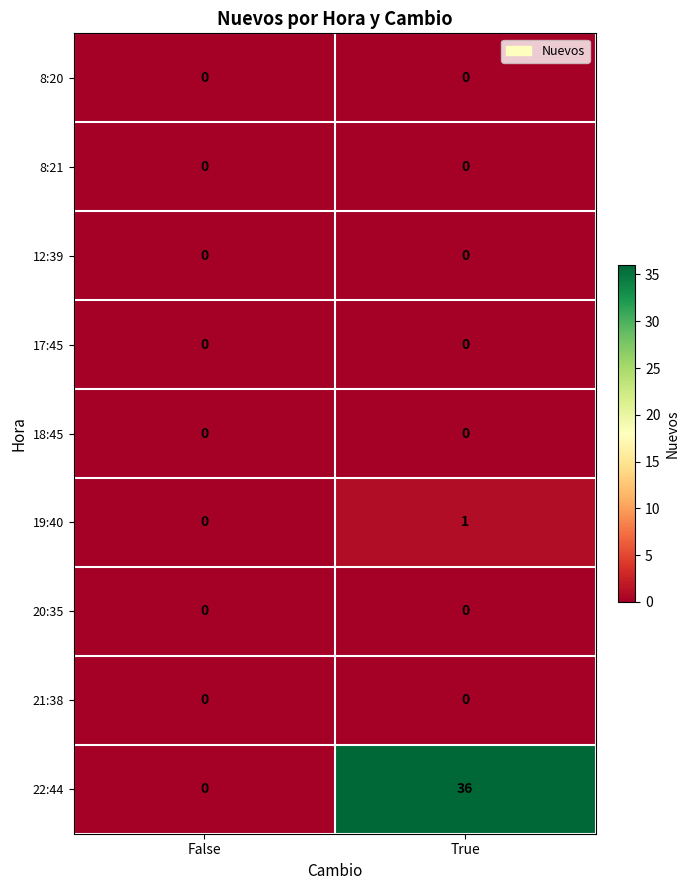

What is the spread (max minus min) of values at True?

36